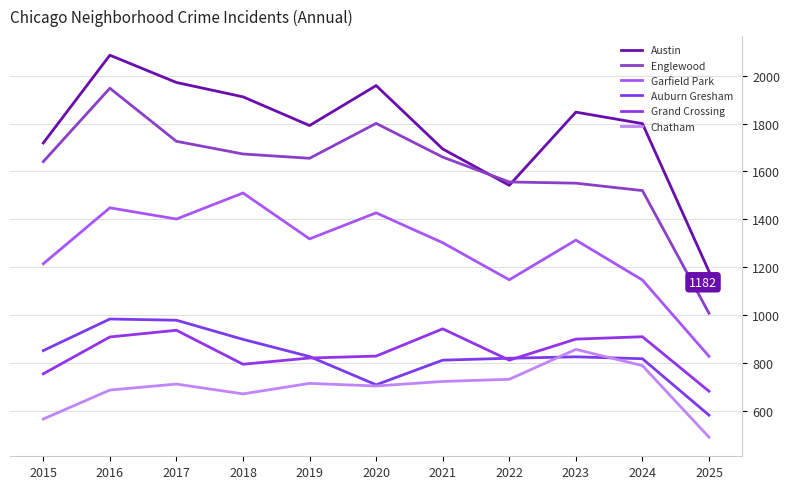

Reading left to right, transcribe all the data shown in this chart.

Austin: 2015=1719	2016=2086	2017=1972	2018=1912	2019=1792	2020=1959	2021=1694	2022=1542	2023=1848	2024=1800	2025=1182
Englewood: 2015=1641	2016=1948	2017=1726	2018=1673	2019=1655	2020=1801	2021=1660	2022=1556	2023=1551	2024=1520	2025=1007
Garfield Park: 2015=1214	2016=1448	2017=1401	2018=1510	2019=1318	2020=1427	2021=1302	2022=1147	2023=1313	2024=1146	2025=827
Auburn Gresham: 2015=851	2016=983	2017=978	2018=898	2019=826	2020=708	2021=811	2022=819	2023=825	2024=817	2025=581
Grand Crossing: 2015=754	2016=908	2017=936	2018=794	2019=820	2020=828	2021=942	2022=811	2023=899	2024=909	2025=681
Chatham: 2015=565	2016=686	2017=711	2018=670	2019=714	2020=703	2021=722	2022=731	2023=856	2024=788	2025=489